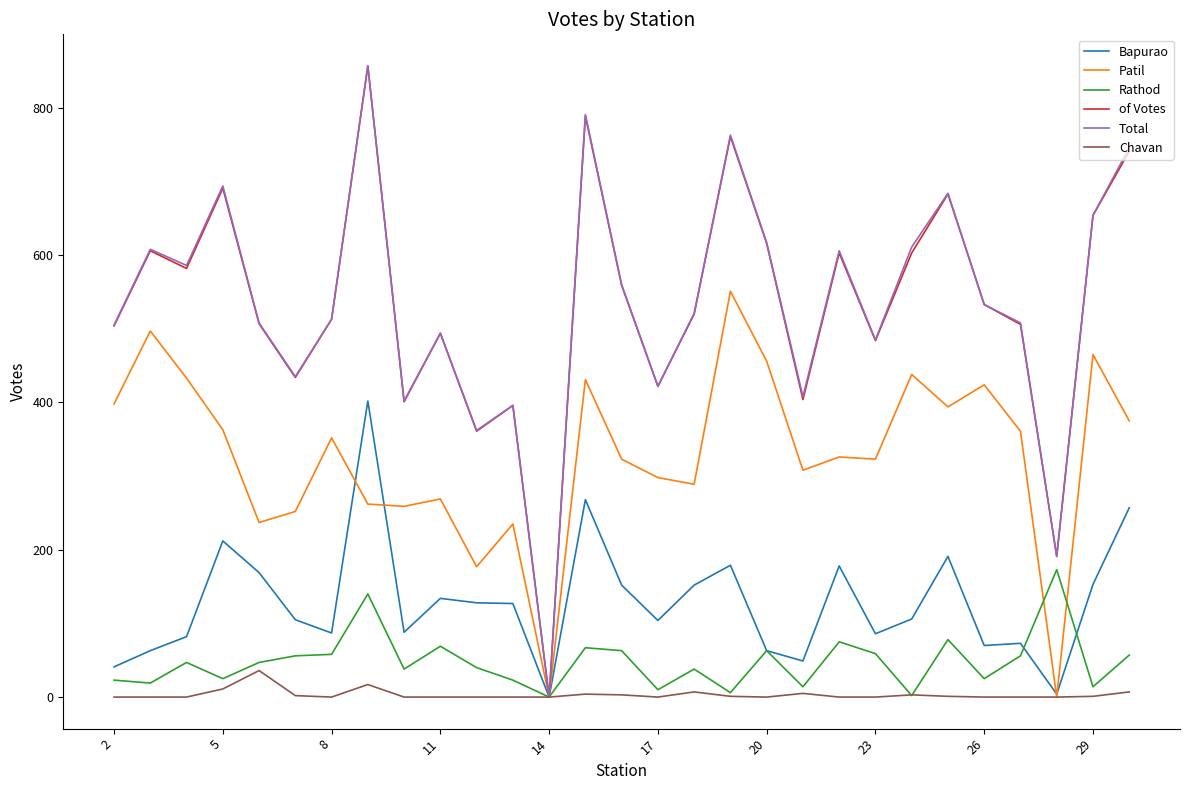

What is the maximum value for of Votes?

857